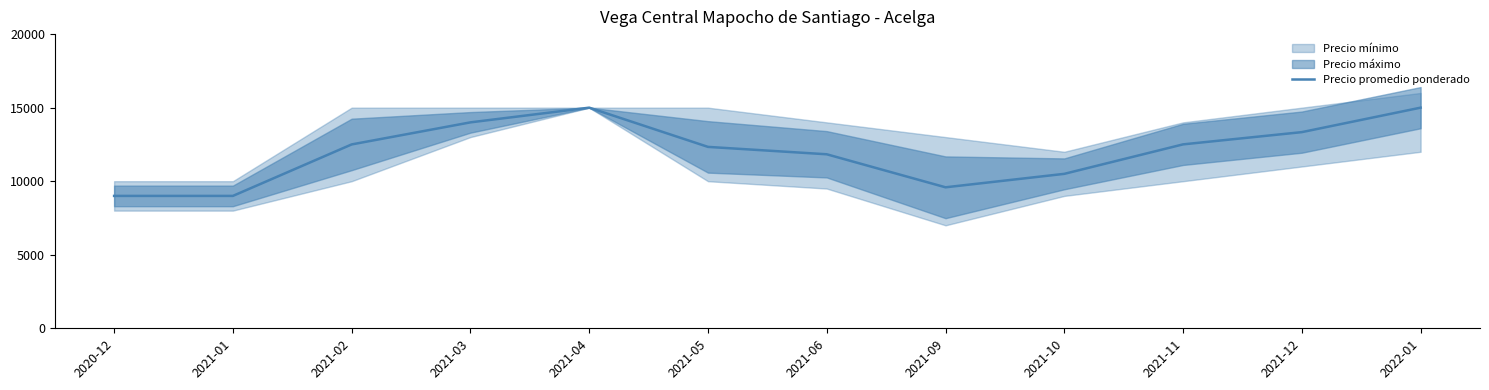

Reading left to right, list all the values displayed in this chart.

2020-12=9000	2021-01=9000	2021-02=12500	2021-03=14000	2021-04=15000	2021-05=12333	2021-06=11830	2021-09=9585	2021-10=10500	2021-11=12504	2021-12=13336	2022-01=15000